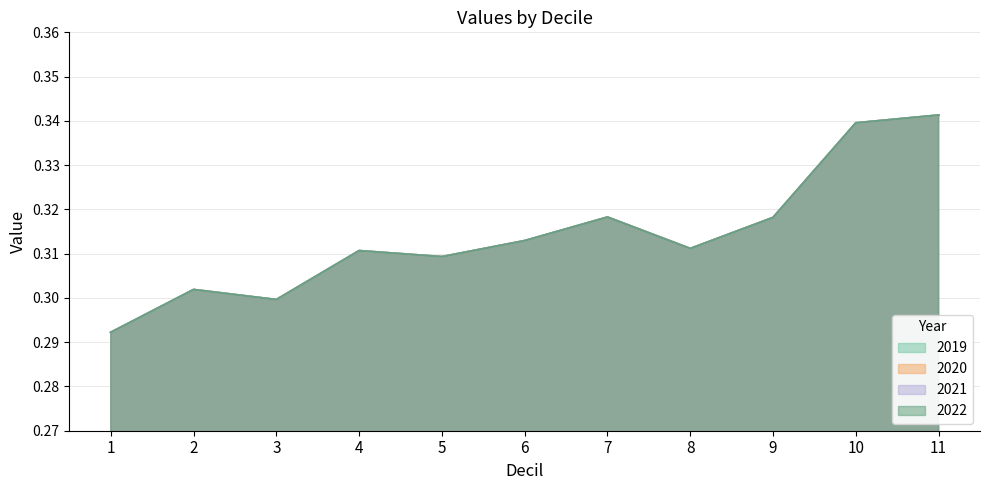

What is the total value across all series at 3?

1.2